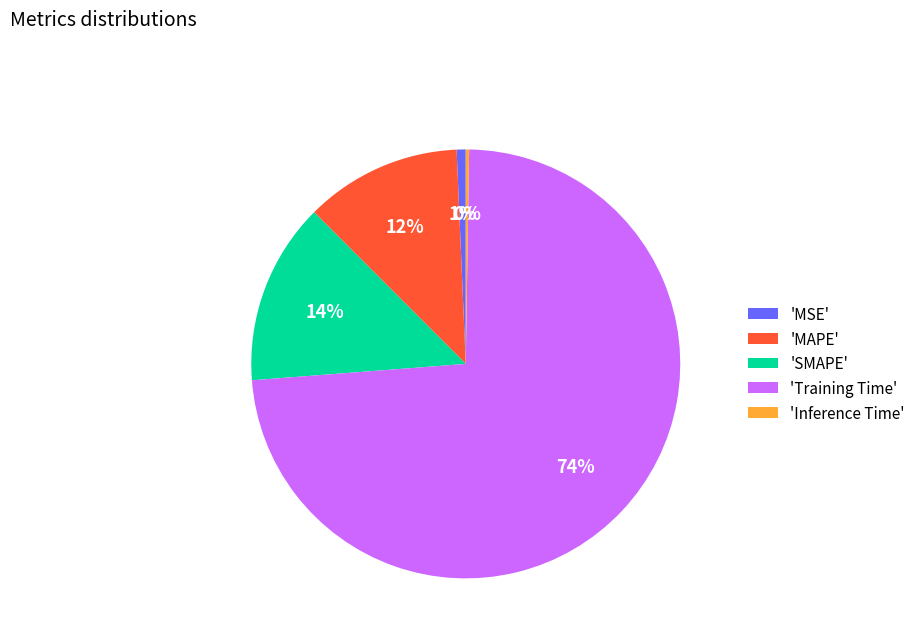

To the nearest percent, what is the combined percentage of 'MAPE' and 'SMAPE'?

26%